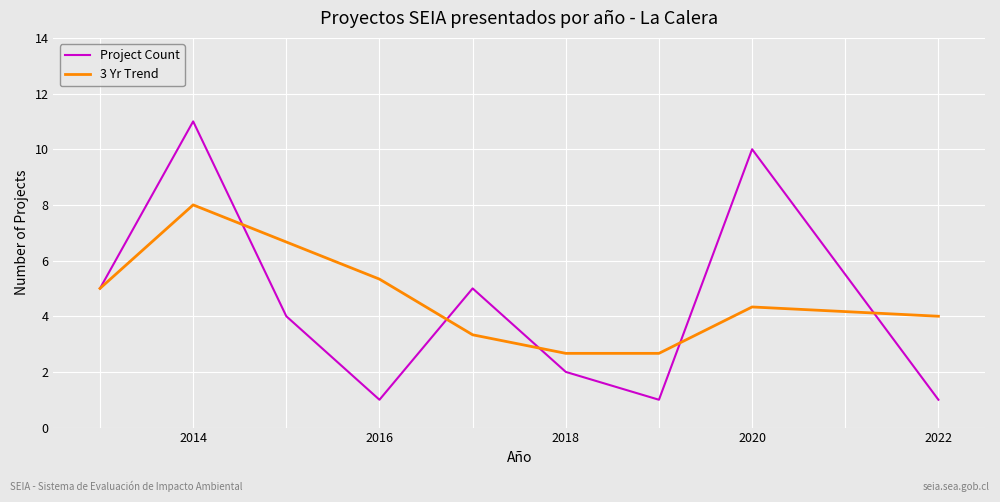

Rank the series by their maximum value, from lowest to highest.

3 Yr Trend, Project Count